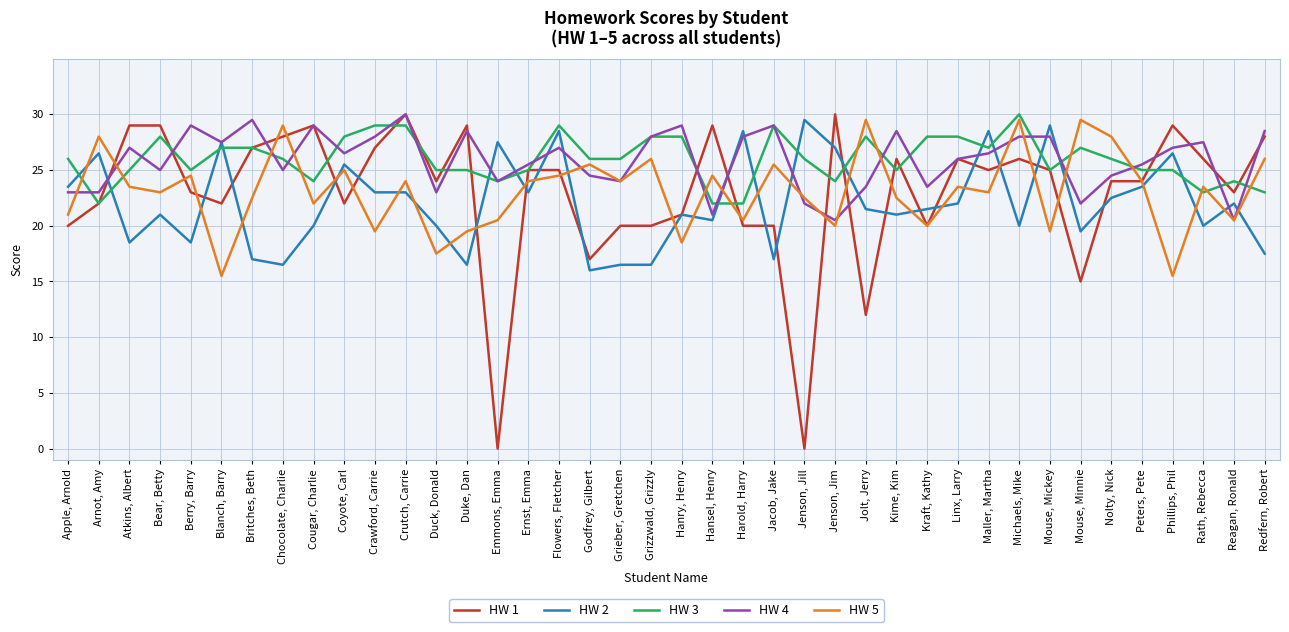

Between Harold, Harry and Jacob, Jake, which series saw the biggest shift?

HW 2